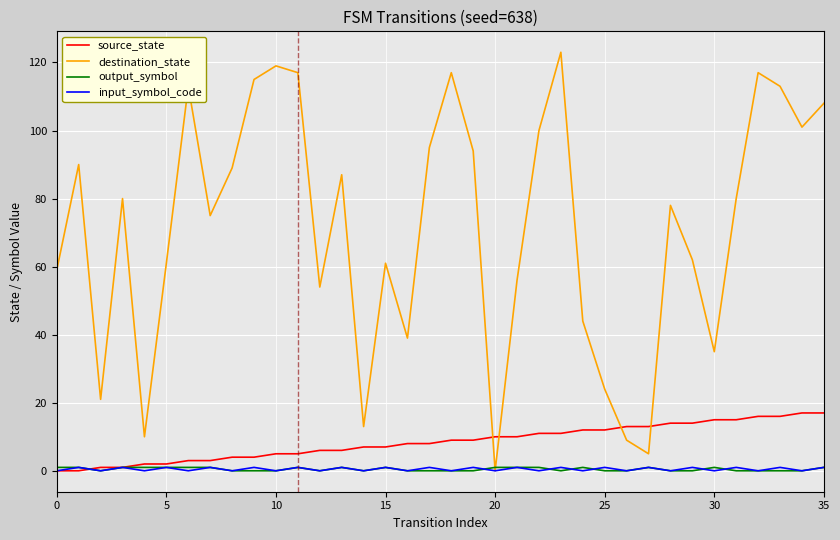

Which series has the widest spread of values?

destination_state